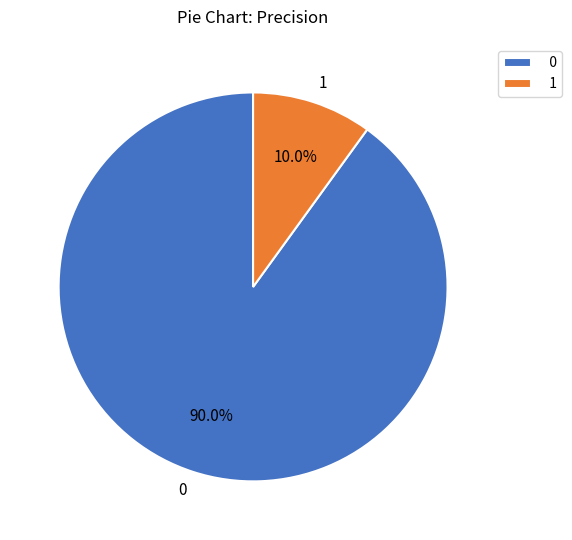

True or false: 1 accounts for 1% of the total.

False